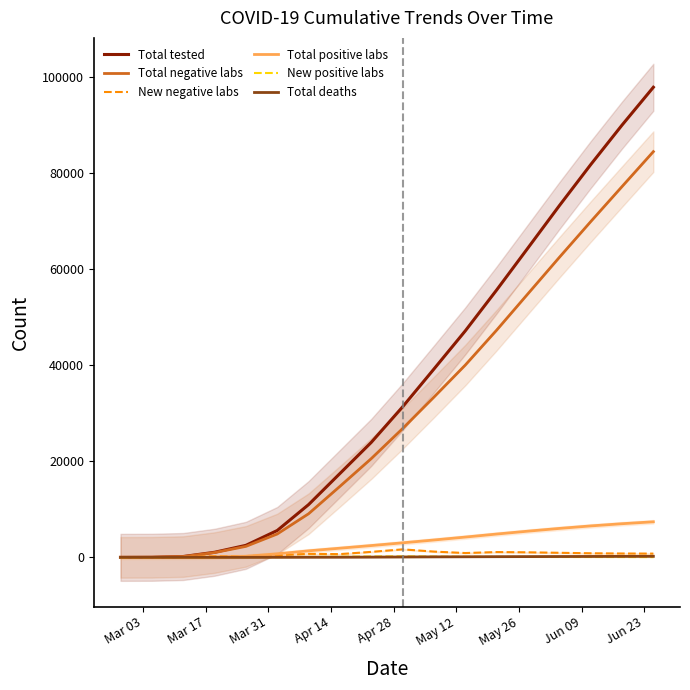

True or false: New negative labs and Total negative labs intersect in this chart.

False